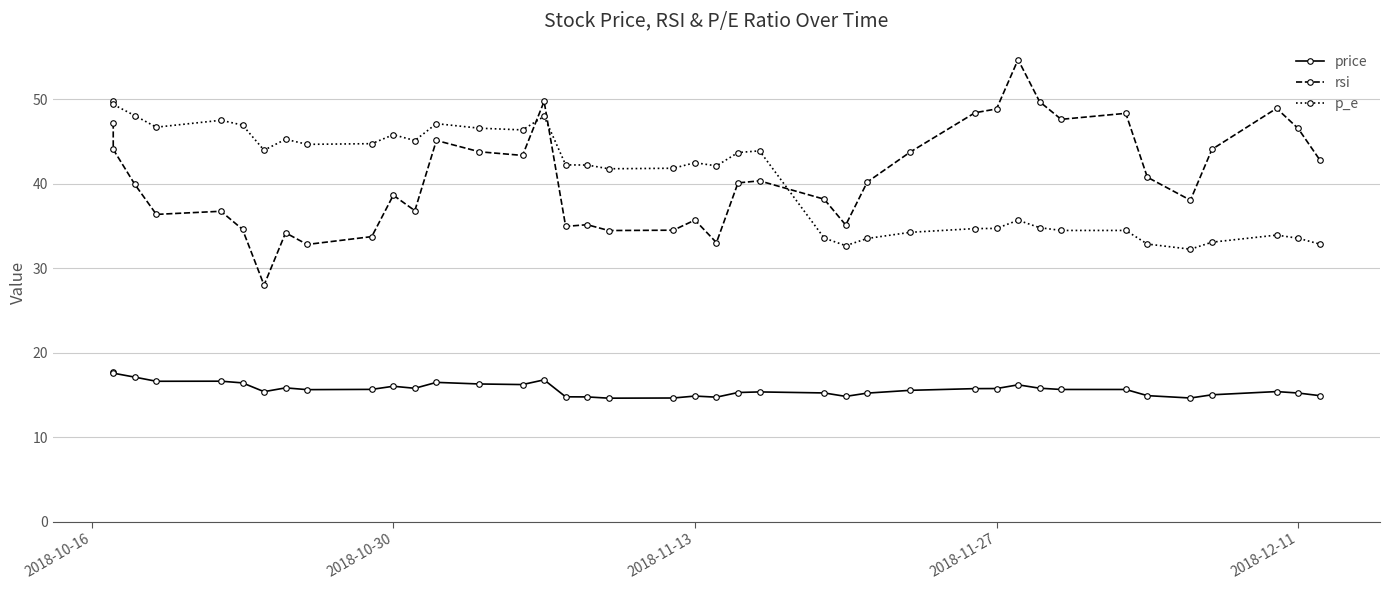

How many values in the price series exceed 15?

30